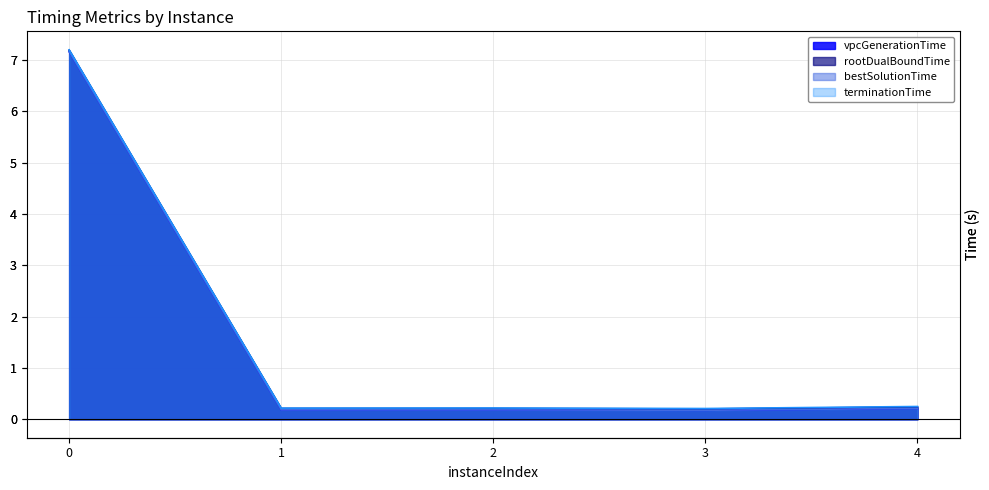

True or false: rootDualBoundTime and bestSolutionTime intersect in this chart.

False